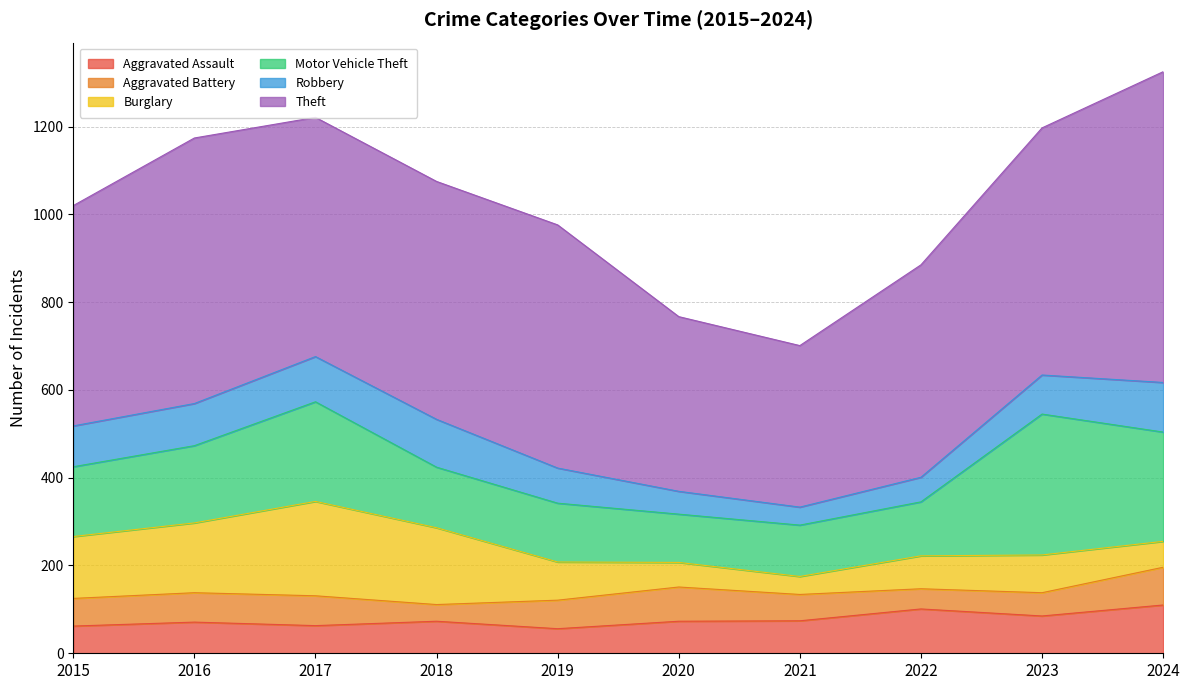

The value of Motor Vehicle Theft at 2021 is 117. True or false?

True